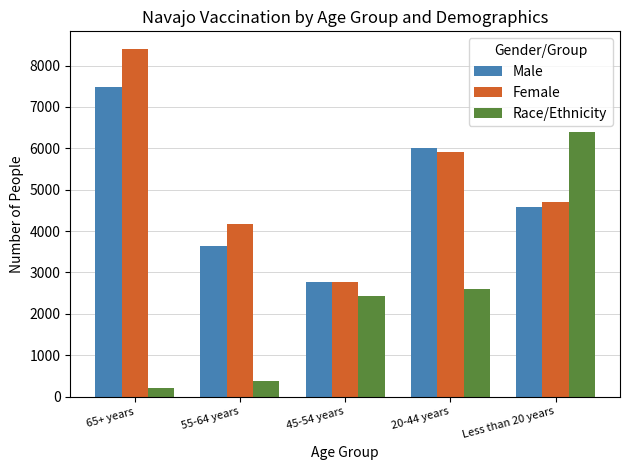

What is the value of the Race/Ethnicity bar at the 5th from the left?

6399